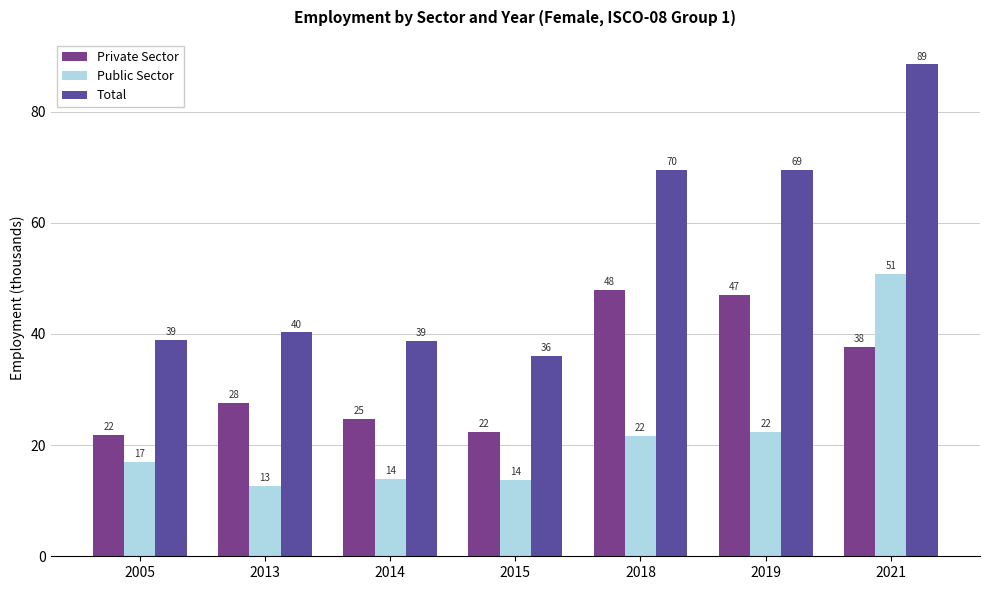

What is the difference between the second highest and second lowest values in the Total series?

30.9